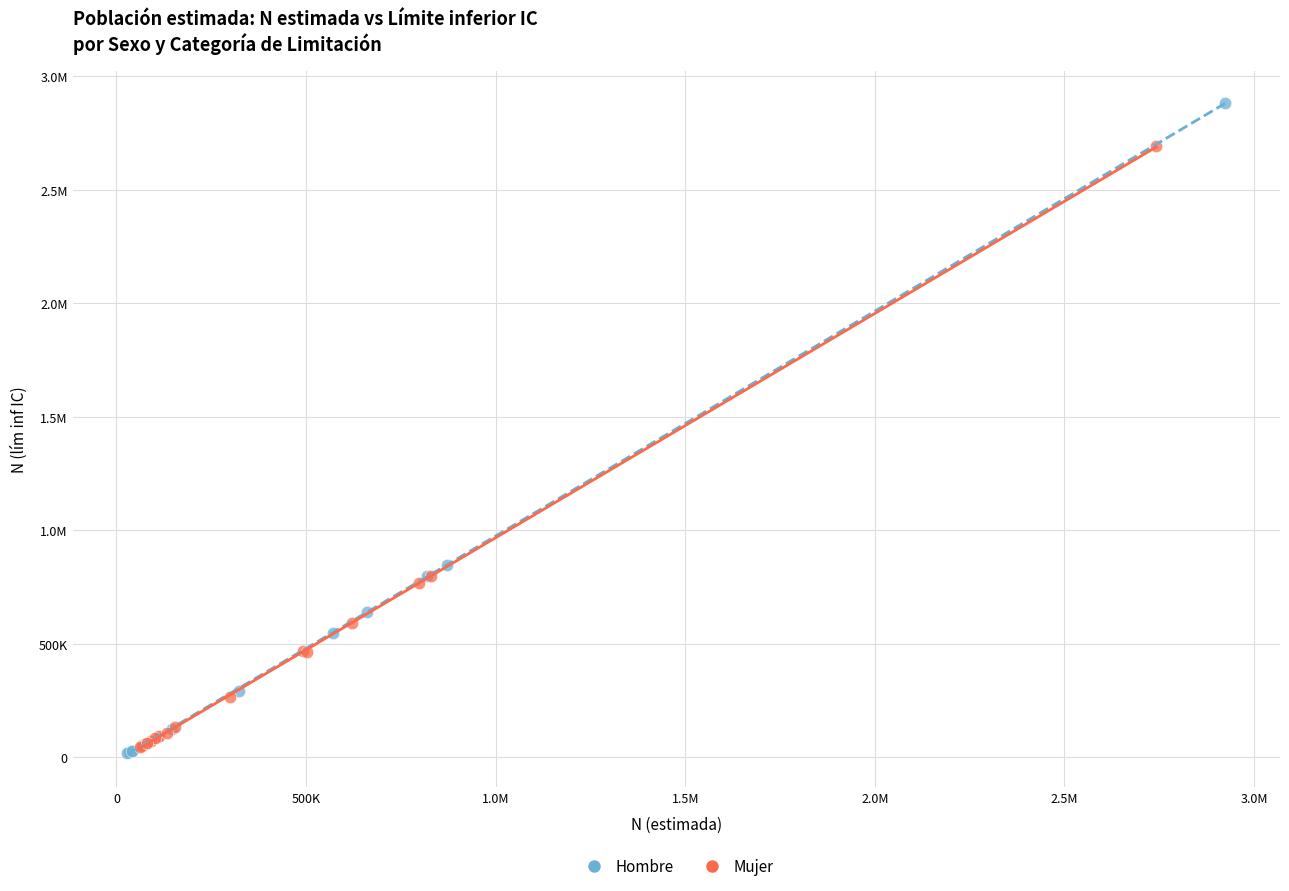

What are all the series names shown in the legend?

Hombre, Mujer